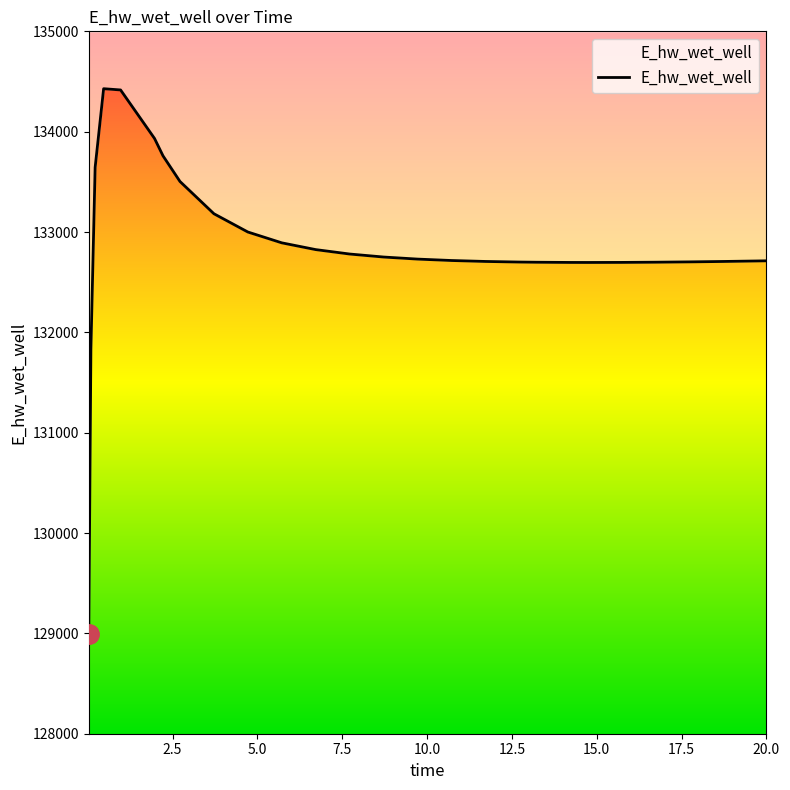

At which label does the data first exceed 132716?

0.21875